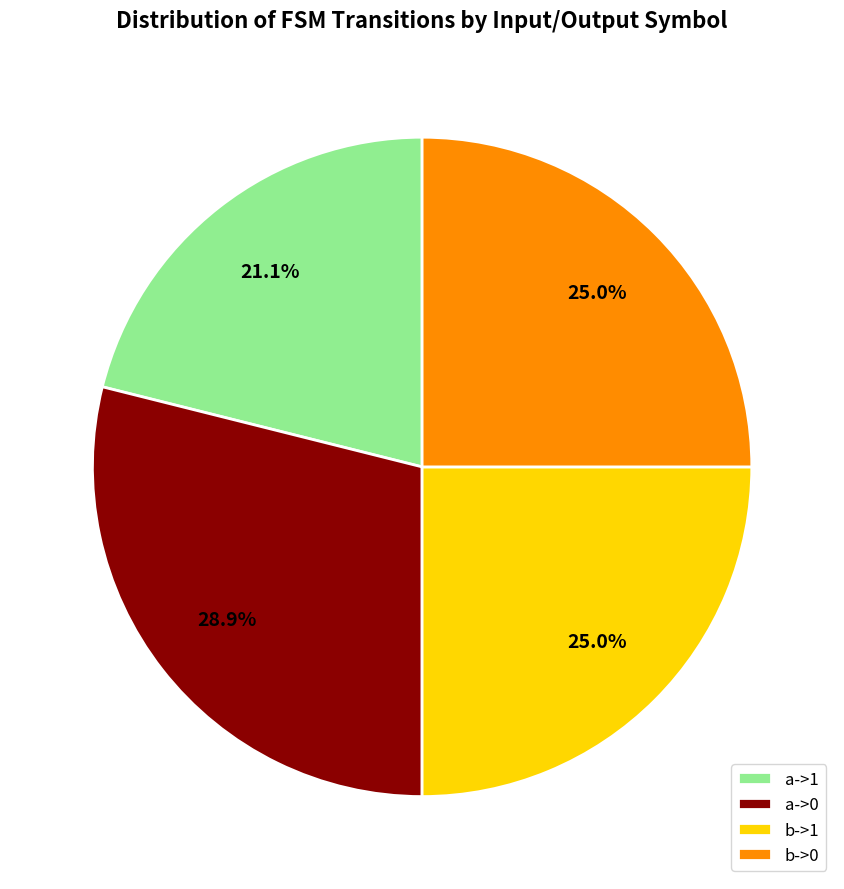

Approximately how many times larger is the value at b->0 compared to a->1?

1.2